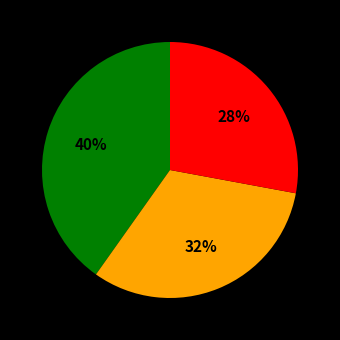

How many segments does this pie chart have?

3